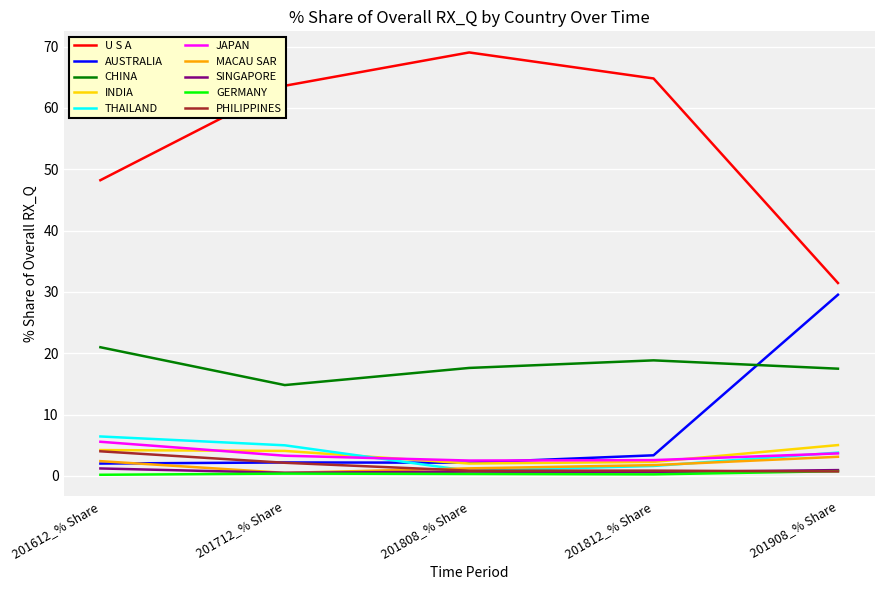

At which label does U S A reach its minimum?

201908_% Share